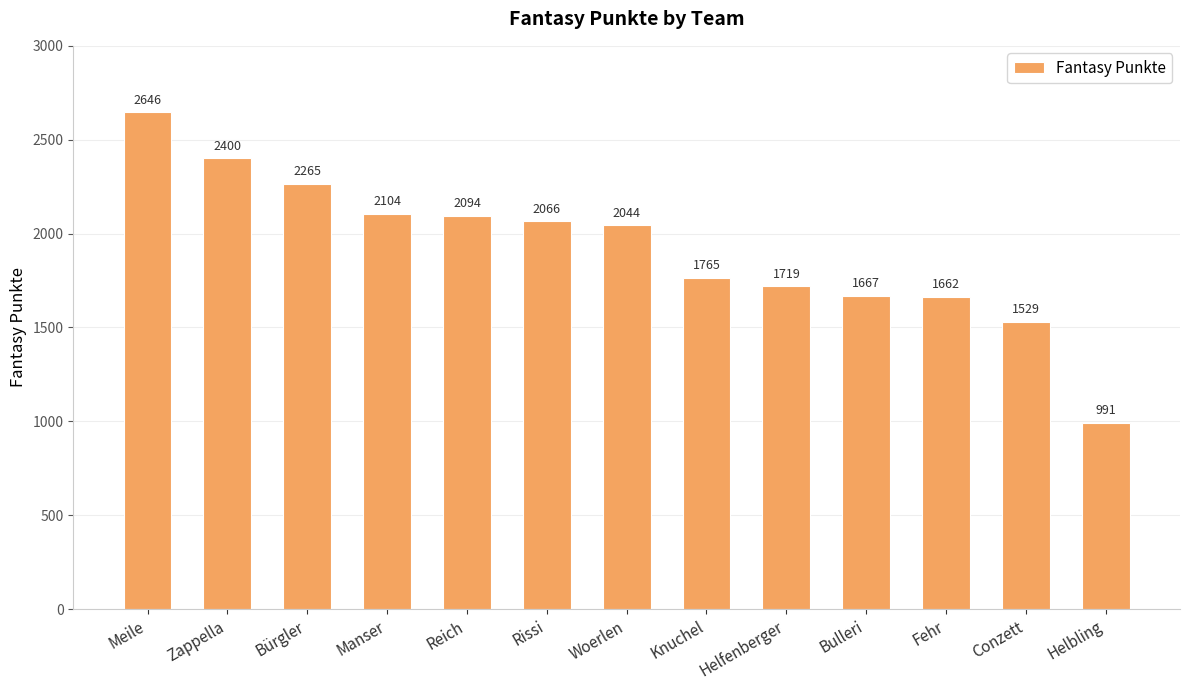

What is the minimum value shown in the chart?

991